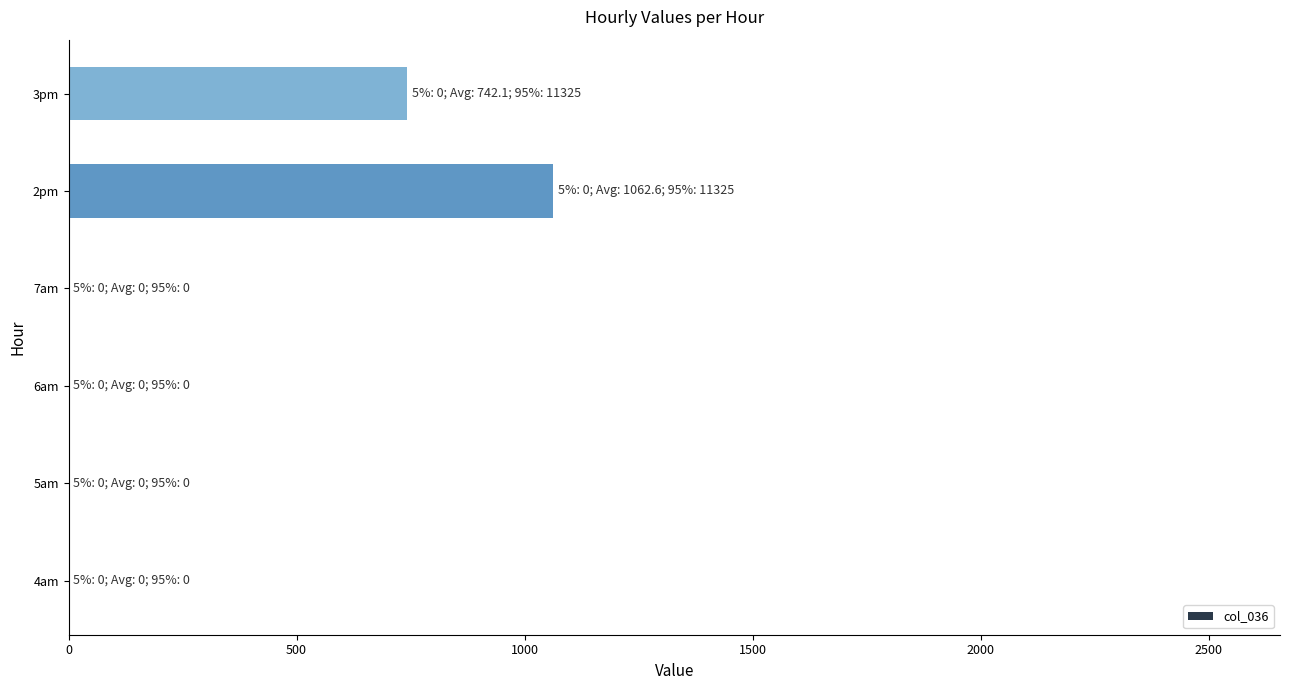

Reading bottom to top, what are all the values shown in this chart?

4am=0.0	5am=0.0	6am=0.0	7am=0.0	2pm=1062.6	3pm=742.1